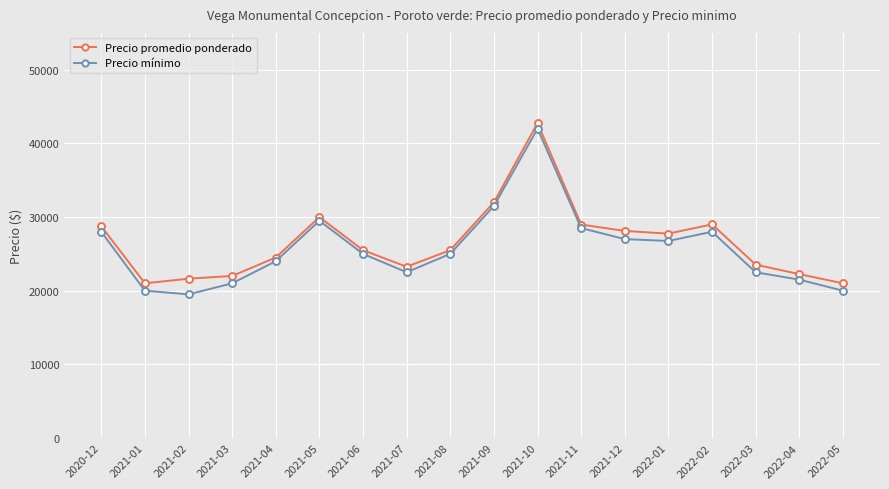

The value of Precio promedio ponderado at 2021-11 is 28978. True or false?

True